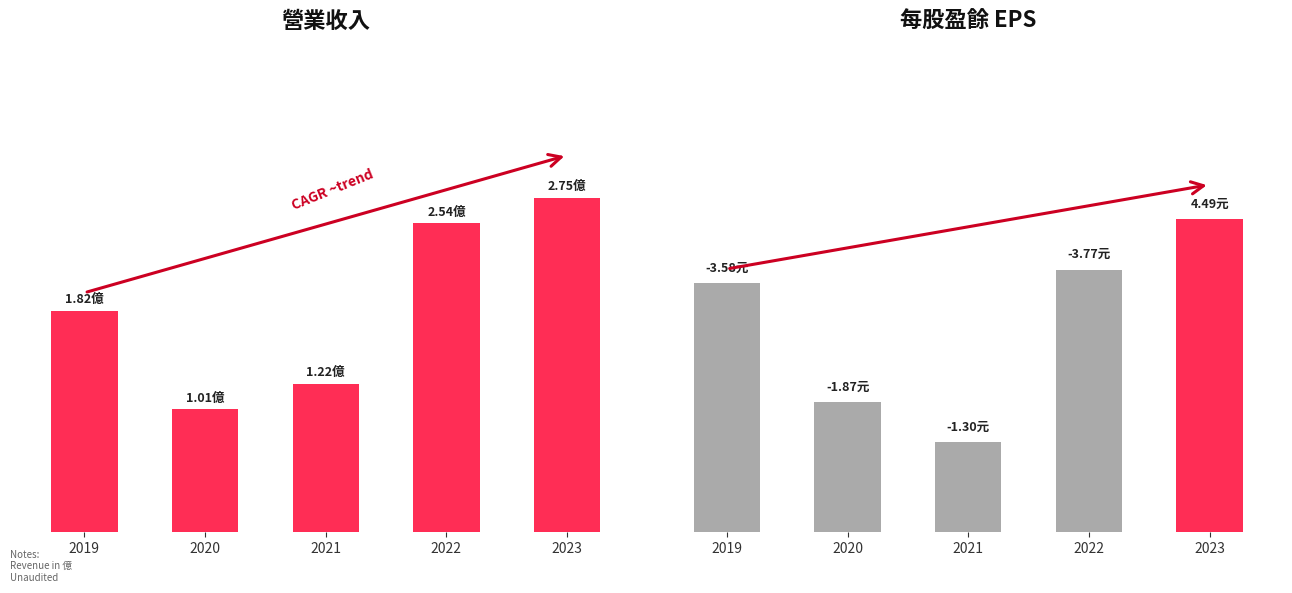

What is the value of the 營業收入 bar at the 3rd from the left?

1.2